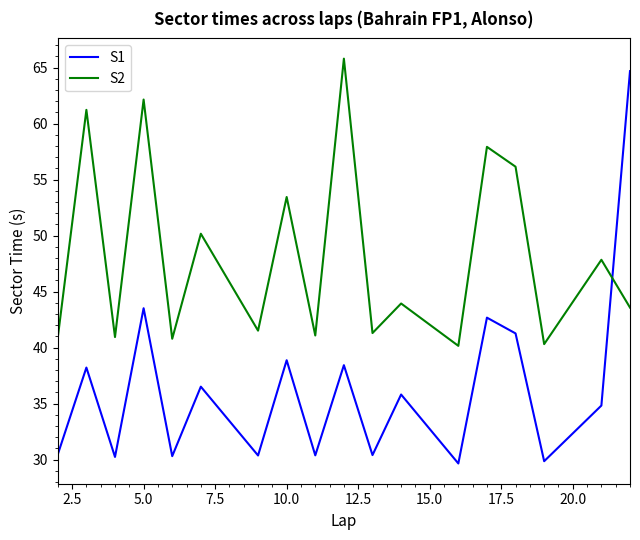

How many lines are shown in the chart?

2